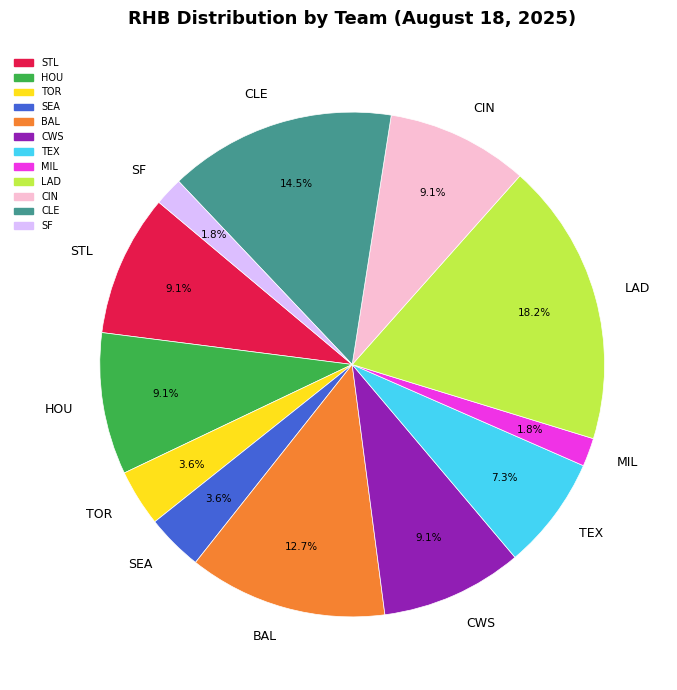

Between CLE and BAL, which is larger?

CLE